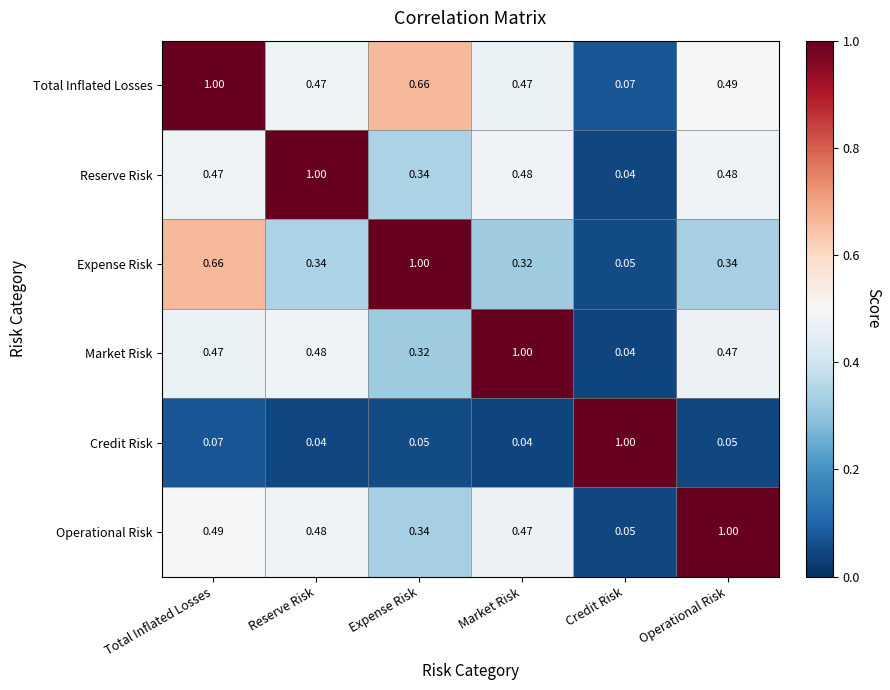

Which series has the largest total across all categories?

Total Inflated Losses